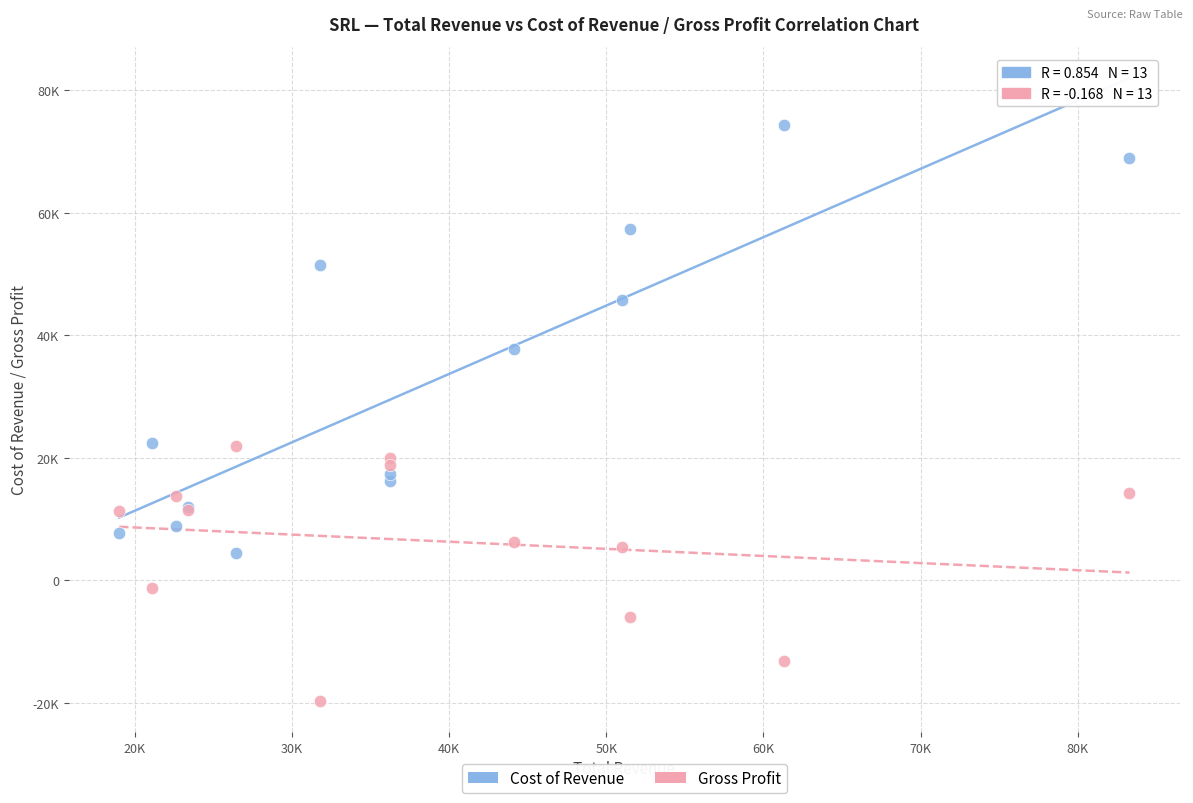

Which series contains the lowest Y value?

Gross Profit